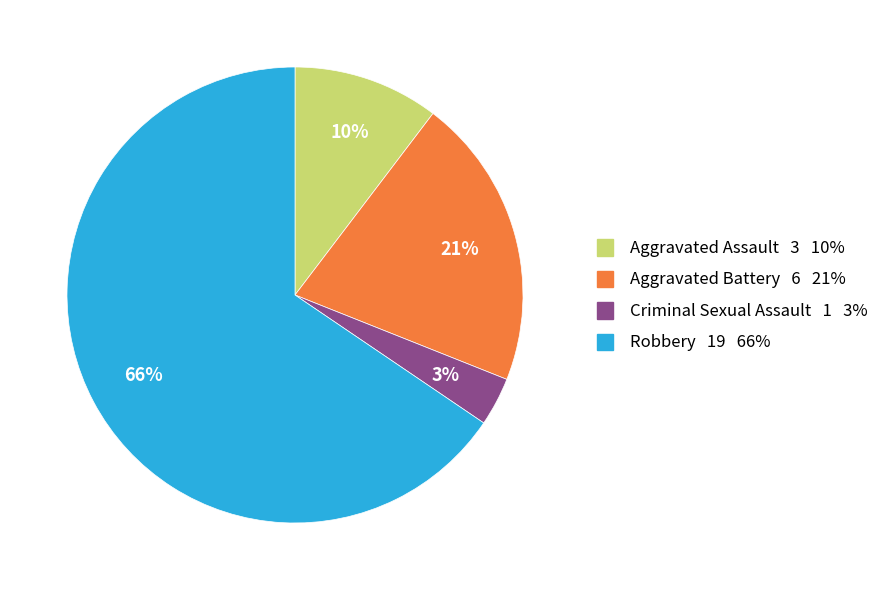

Between Criminal Sexual Assault and Robbery, which is larger?

Robbery